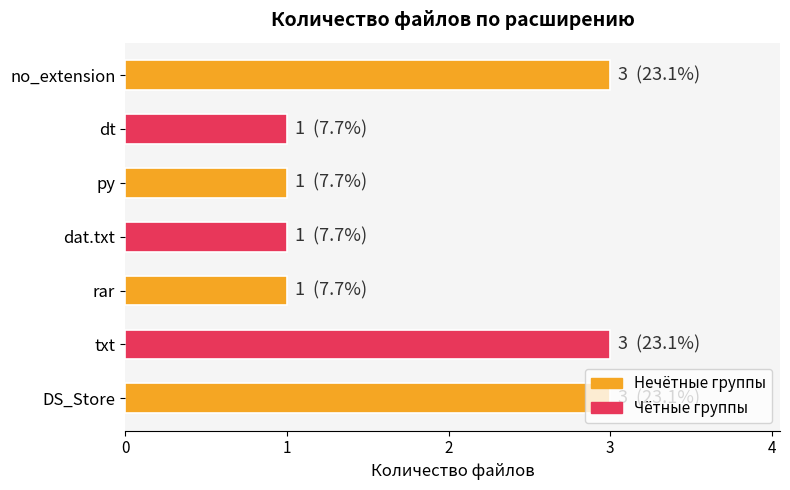

How many distinct data groups are displayed?

1